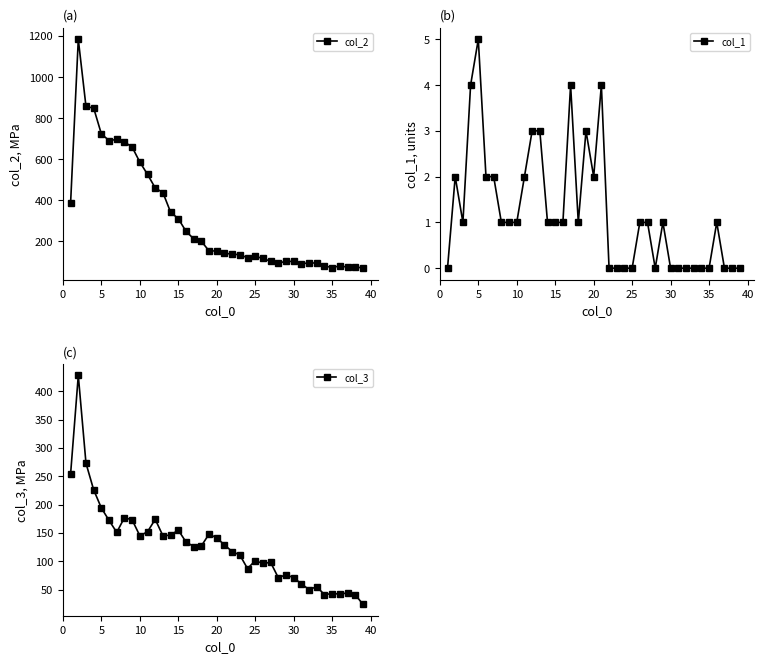

In col_3, how many points are lower than both neighbors (excluding endpoints)?

10